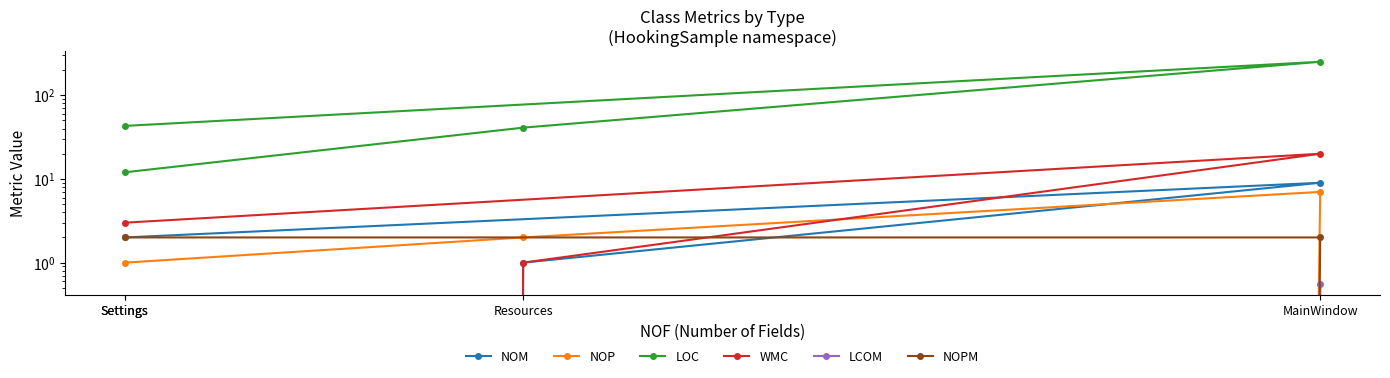

What is the sum of the WMC values at Settings and Resources?

1.0